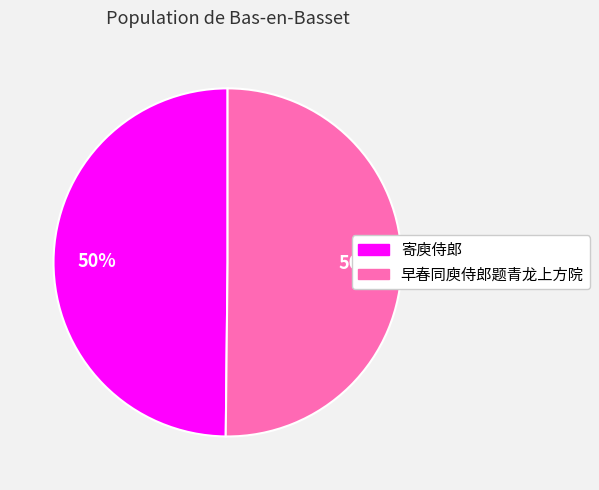

True or false: 早春同庾侍郎题青龙上方院 accounts for 50% of the total.

True